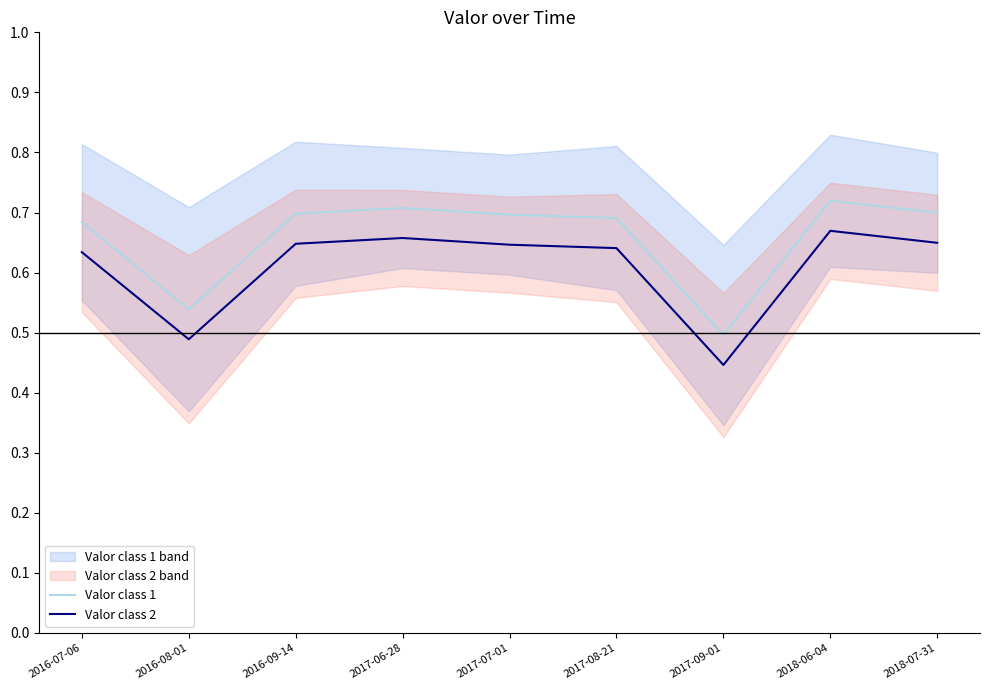

Where is Valor class 2 nearest to the value 0?

2017-09-01